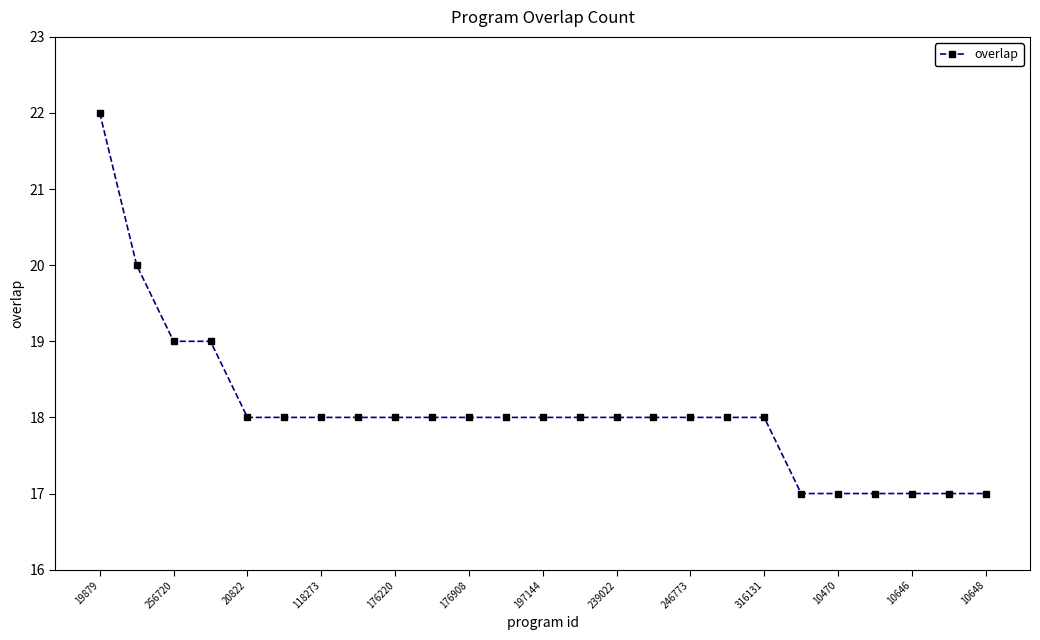

What is the maximum value shown in the chart?

22